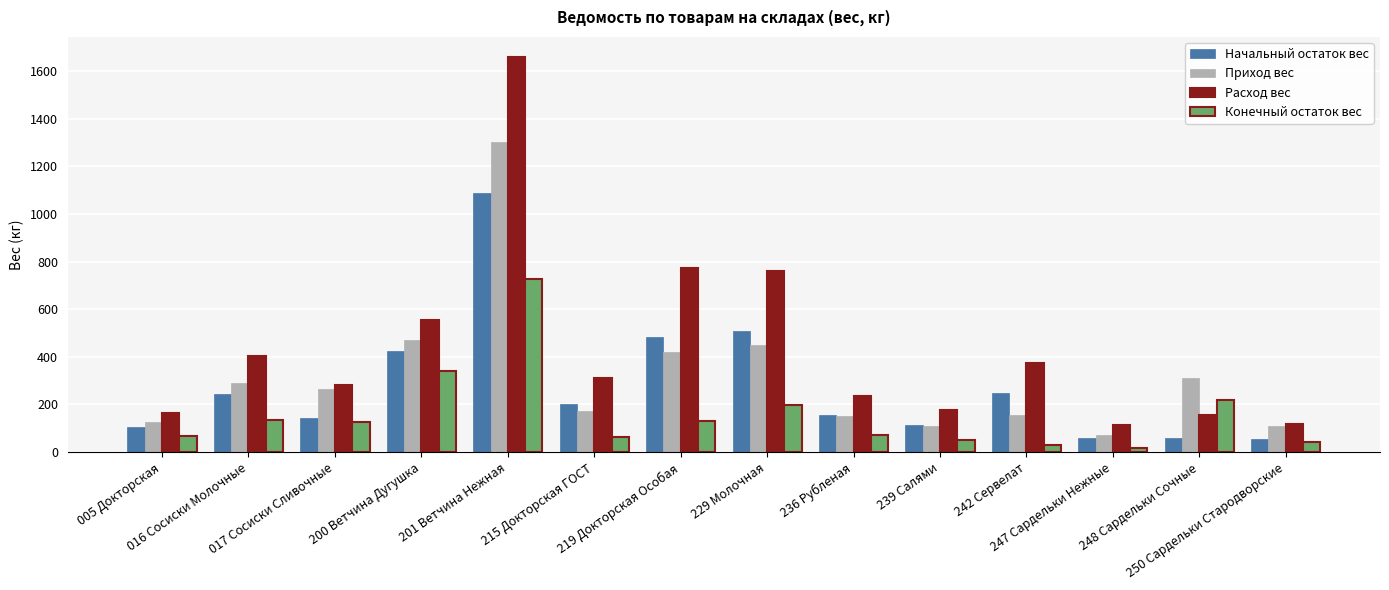

The Приход вес series shows 72.4 at 247 Сардельки Нежные. True or false?

True